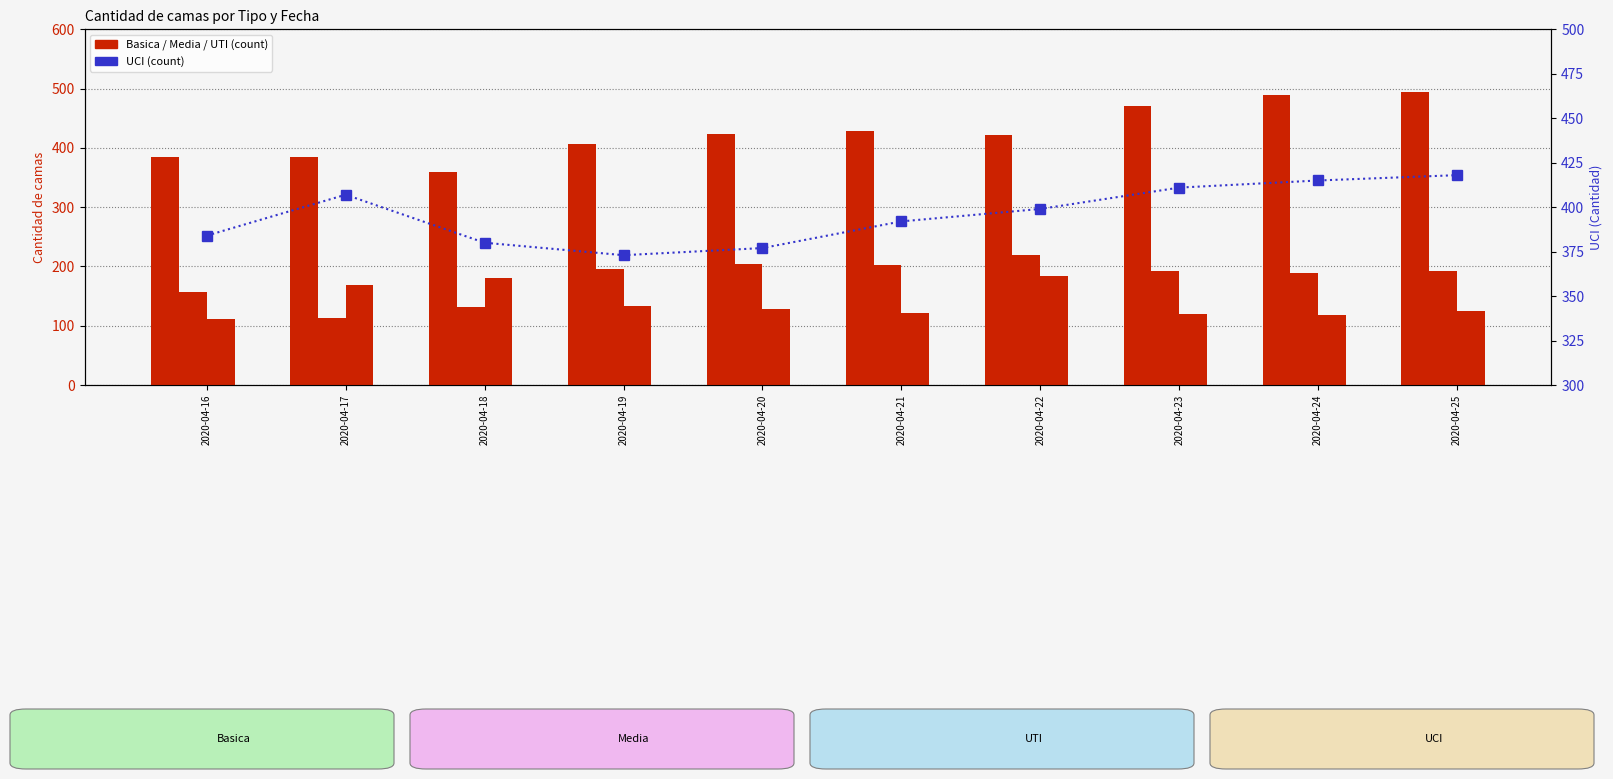

Count the number of data series in this chart.

4